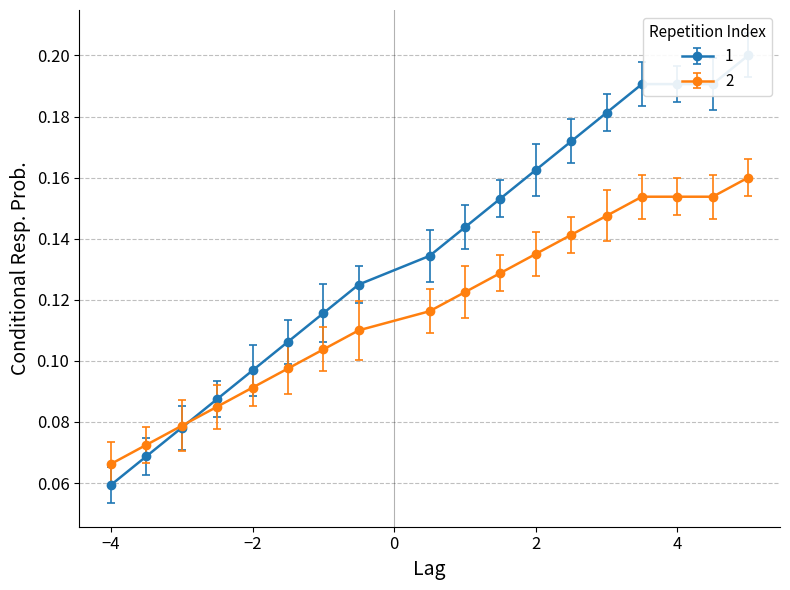

True or false: the data has more than 1 interior local peaks.

False